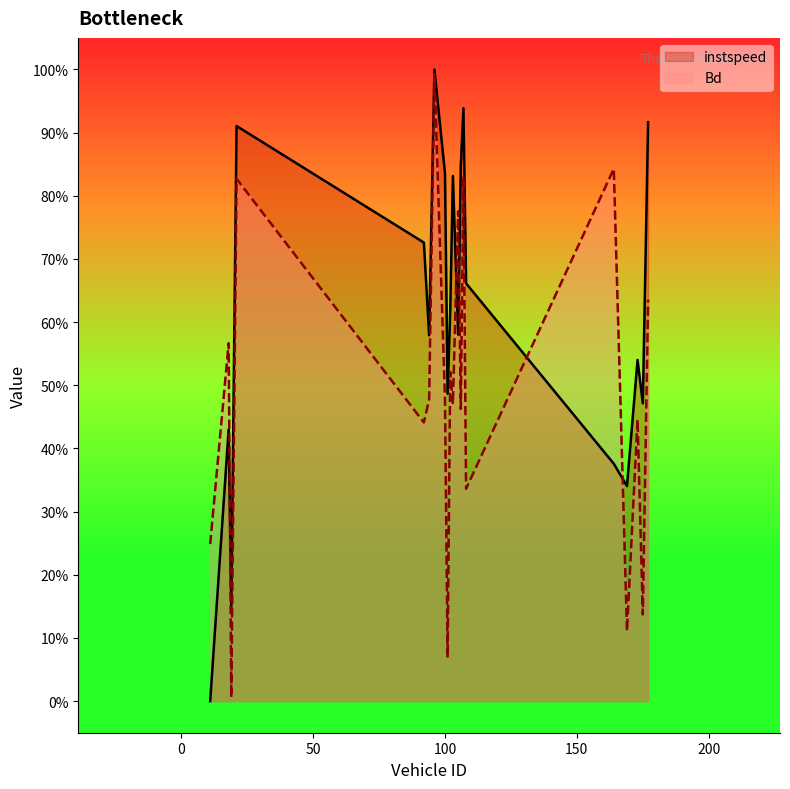

In Bd, how many points are lower than both neighbors (excluding endpoints)?

8